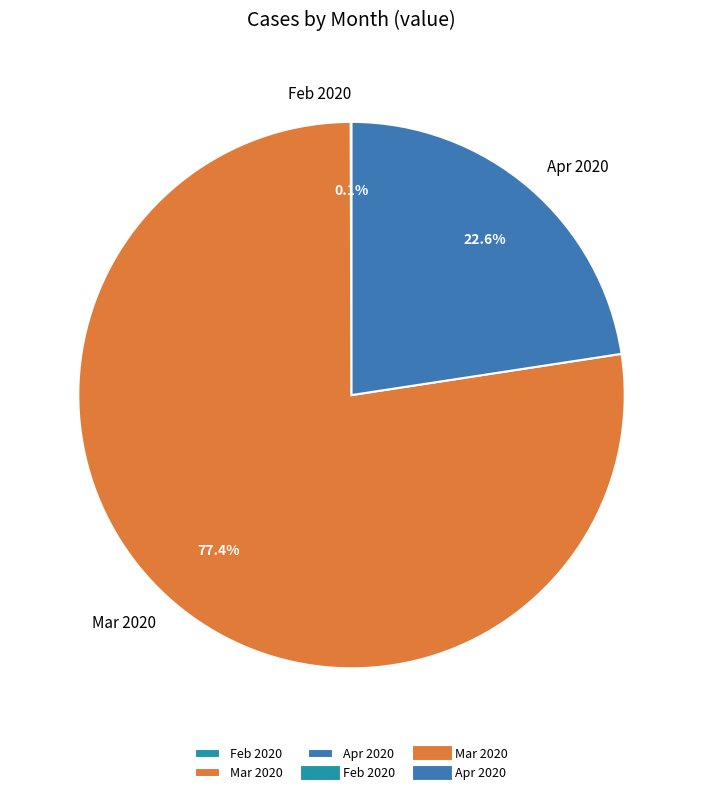

What is the total percentage of Apr 2020 and Mar 2020?

99.9%